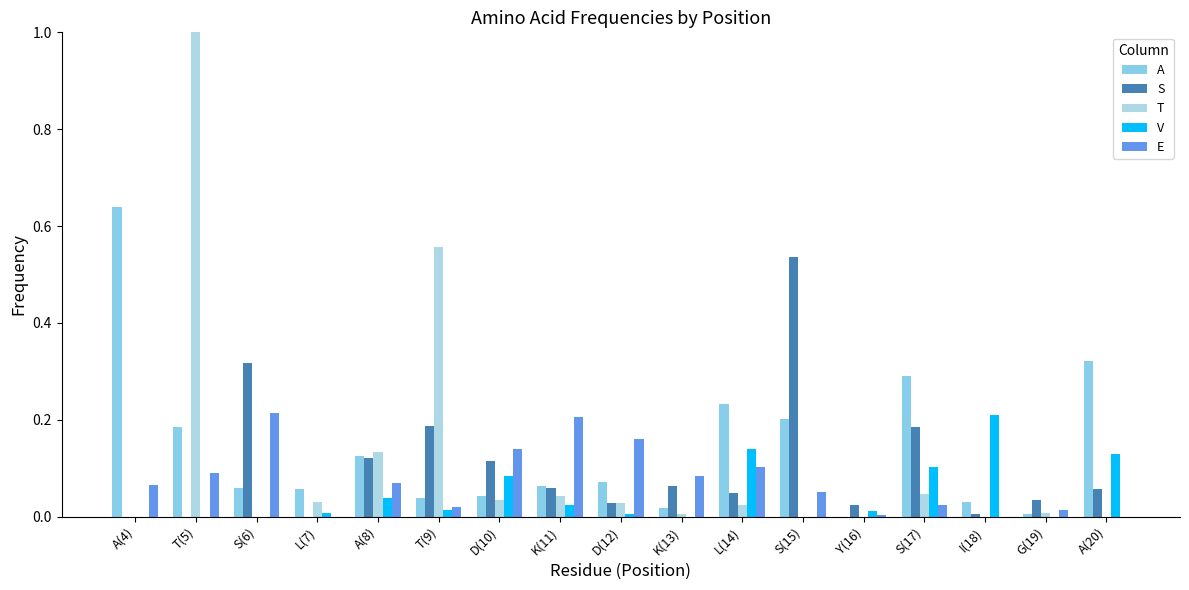

What is the sum of all T values?

1.9